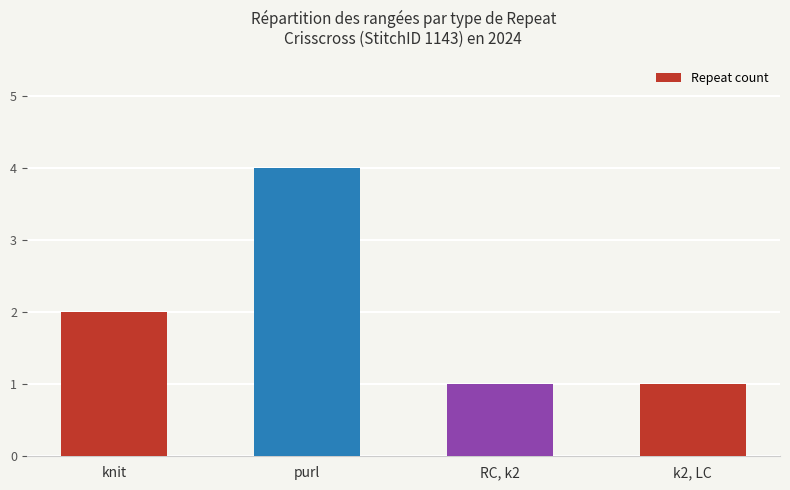

Are the bars horizontal?

No